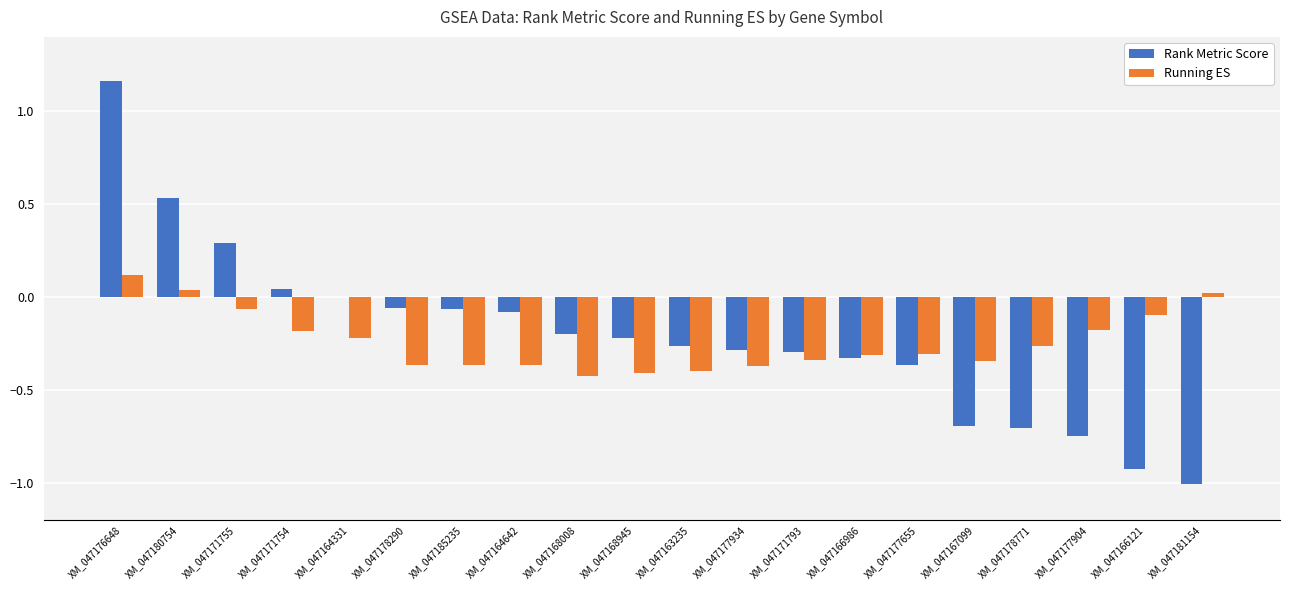

What is the sum of the Rank Metric Score values at XM_047178290 and XM_047178771?

-0.8